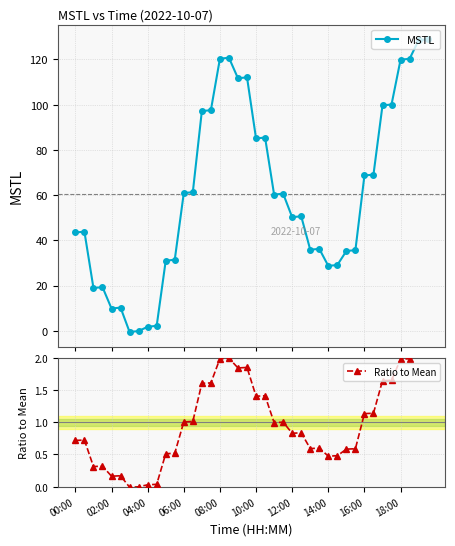

What is the value of the MSTL point at the 40th from the left?

128.9